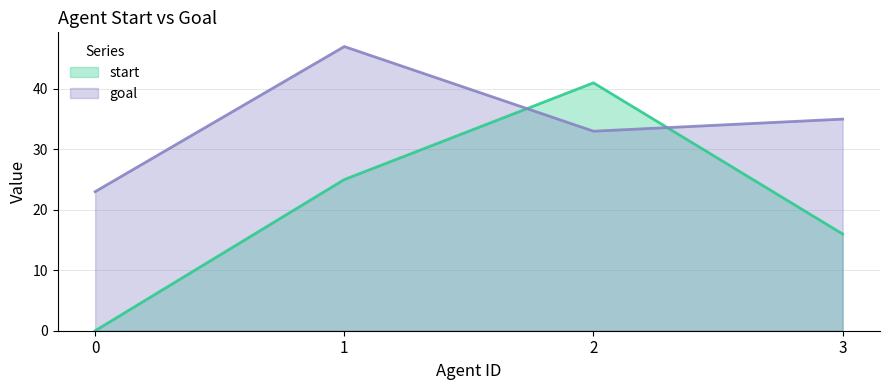

How many lines are shown in the chart?

2